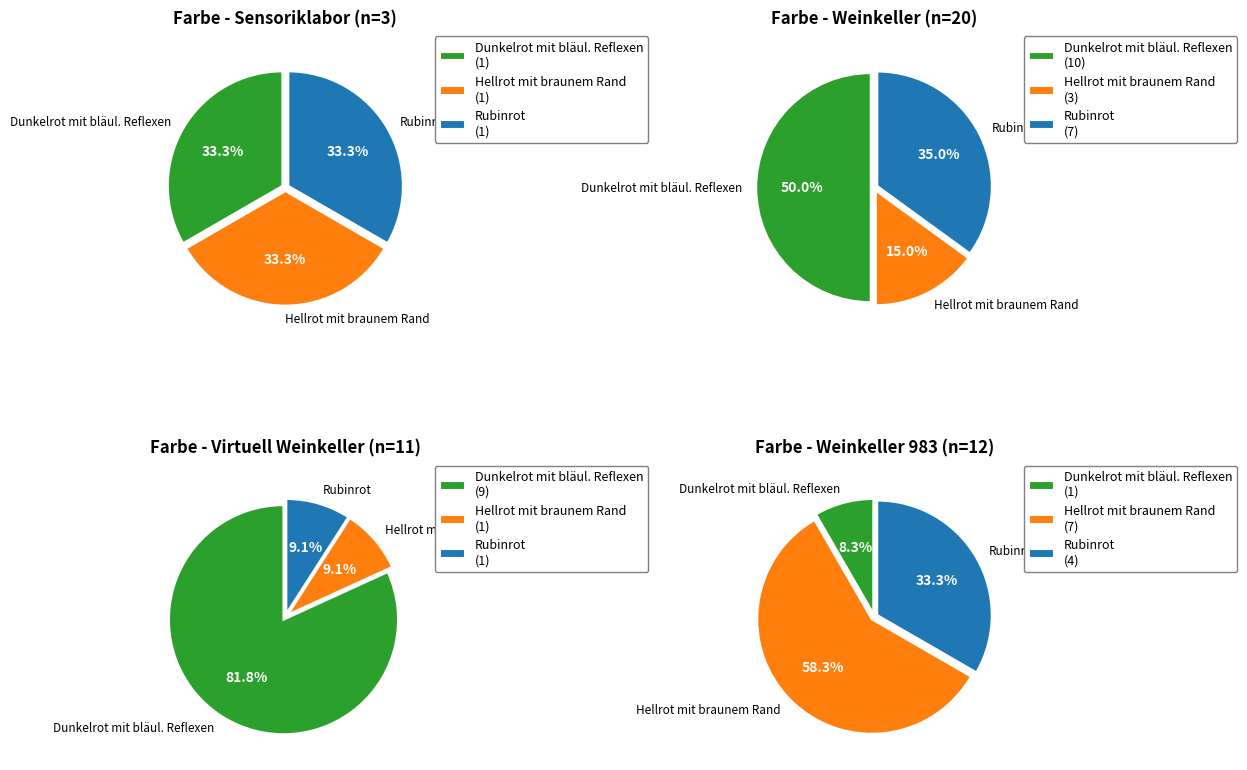

Rank the categories by value from highest to lowest.

Dunkelrot mit bläul. Reflexen, Rubinrot, Hellrot mit braunem Rand